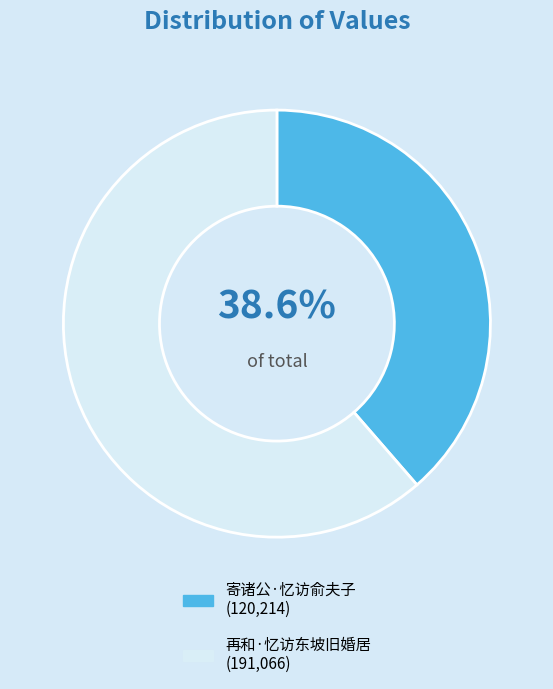

Is 再和·忆访东坡旧婚居 the majority of the pie?

Yes